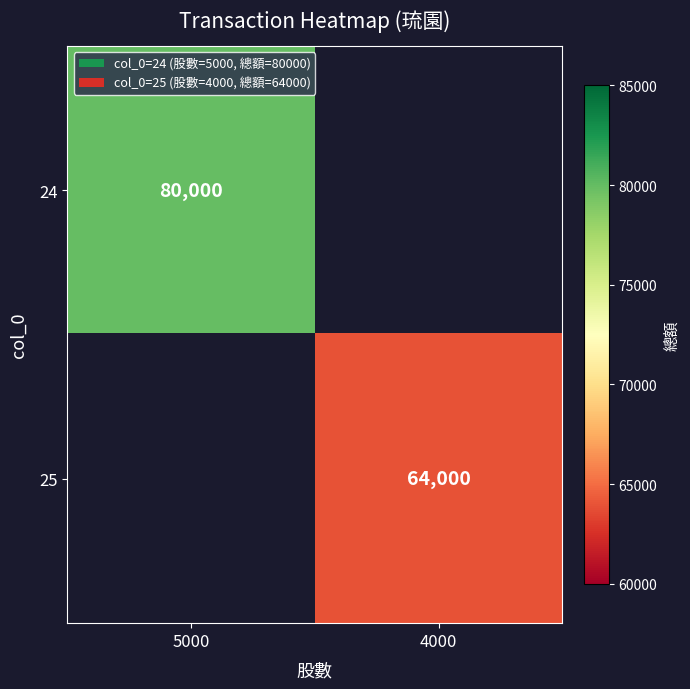

At how many categories does at least one series exceed 78329?

1